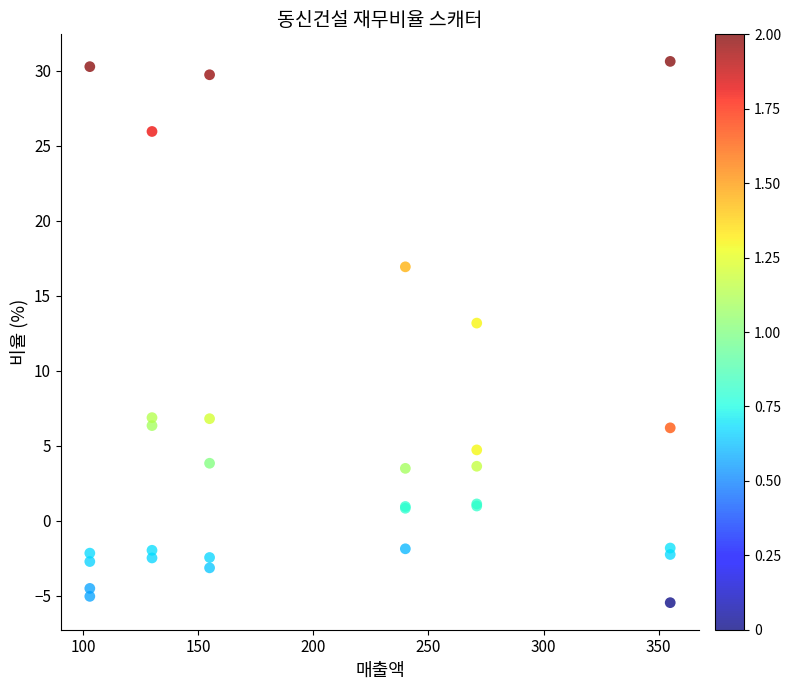

What Y value in the scatter plot is closest to 12?

13.2